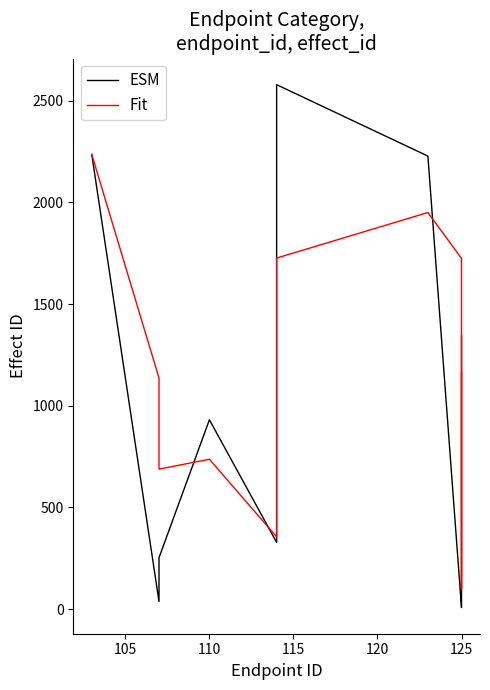

What are all the series names shown in the legend?

ESM, Fit